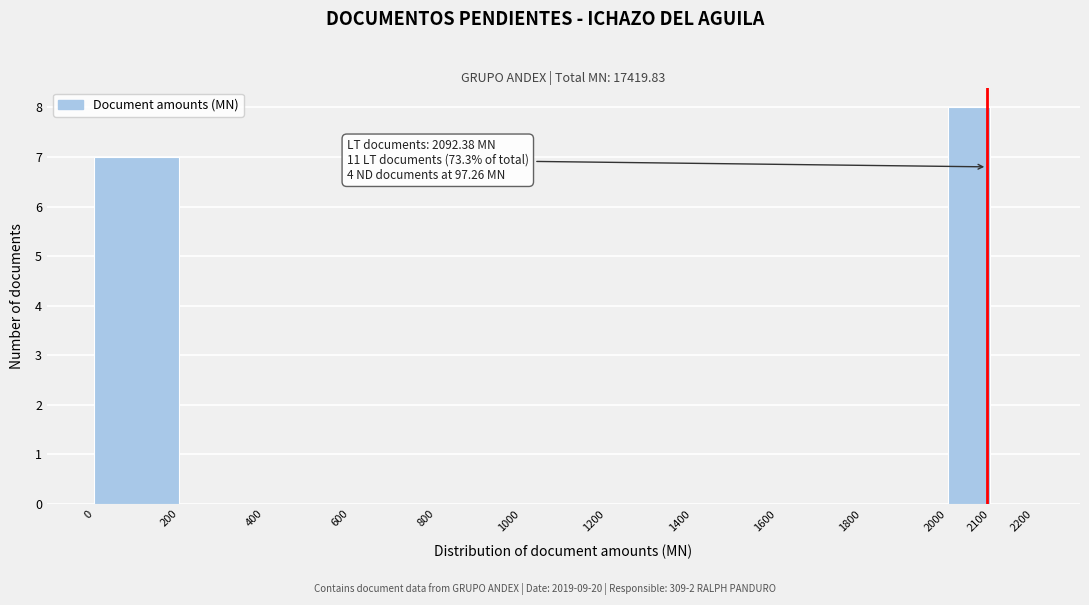

Over which range of the x-axis is the bar tallest?

2000 to 2100